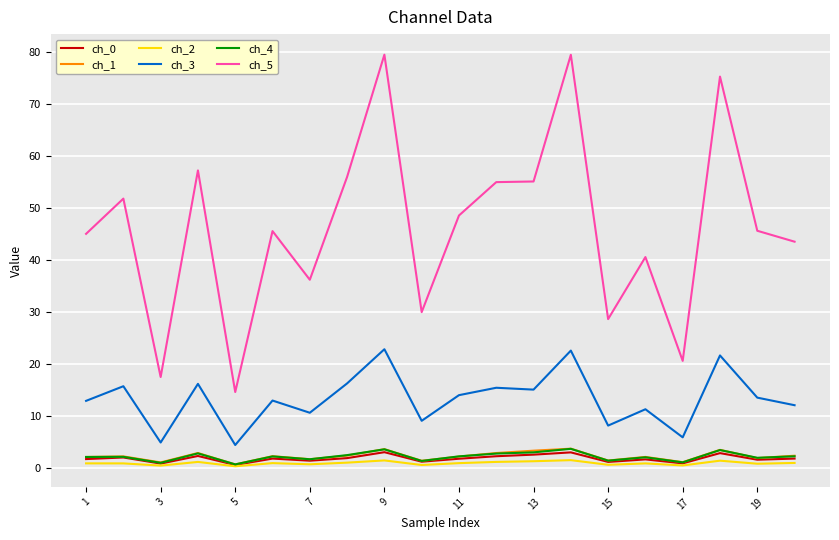

Which series has the widest spread of values?

ch_5